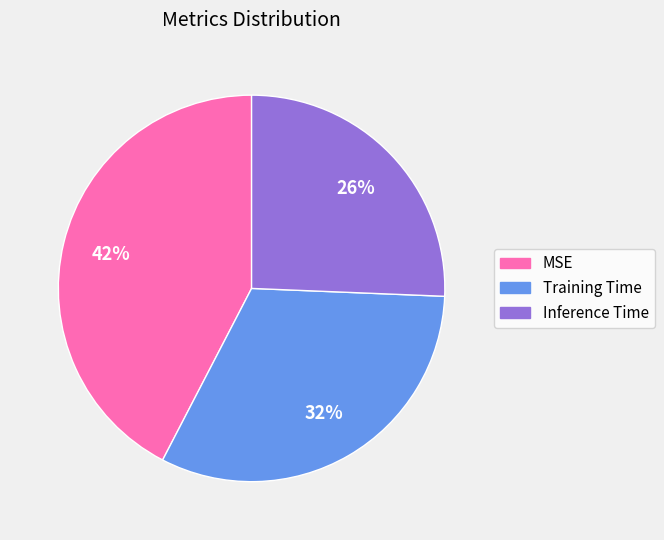

Is it true that Training Time is 32% of the pie?

True